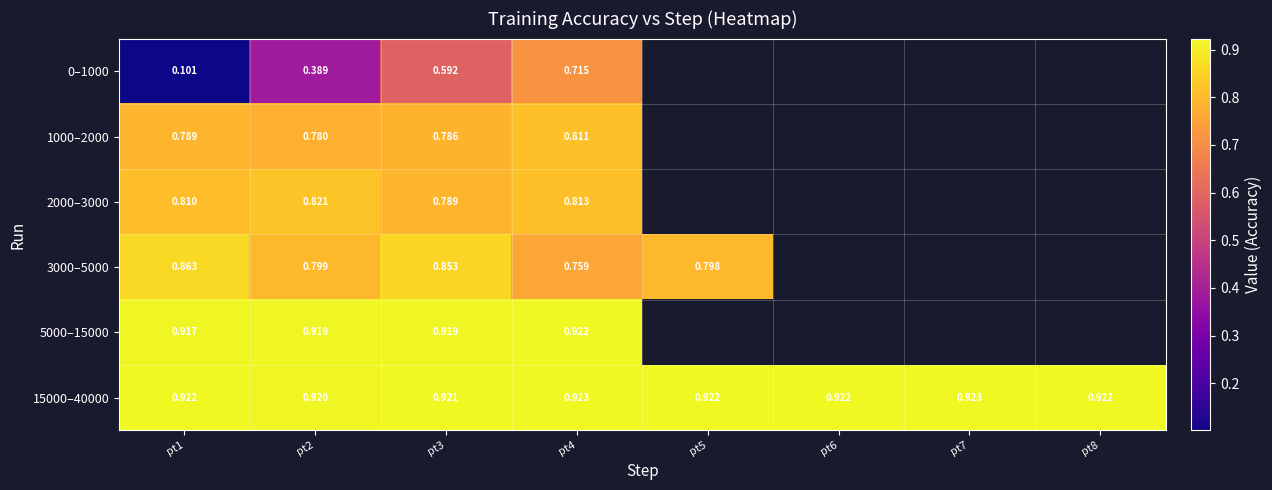

At how many categories does at least one series exceed 0?

8